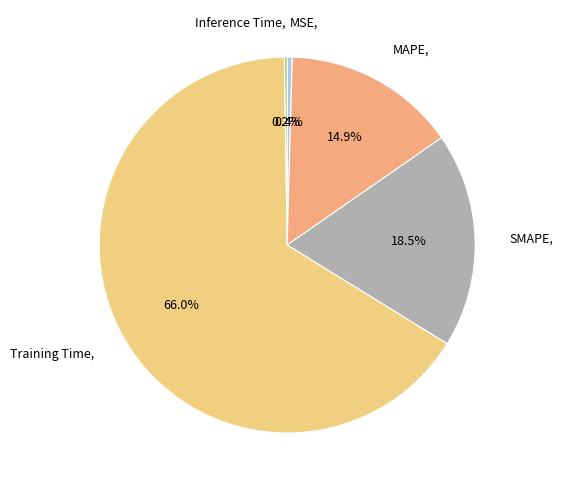

To the nearest percent, what is the average slice percentage?

20%